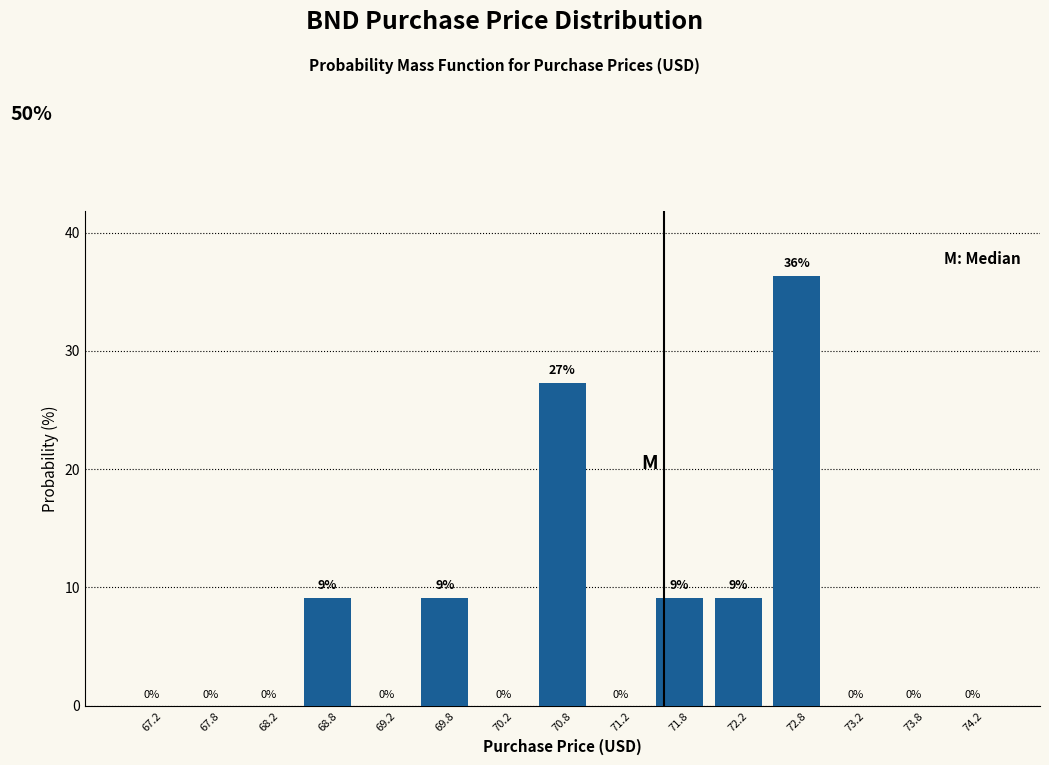

Over which range of the x-axis is the bar tallest?

72.5 to 73.0